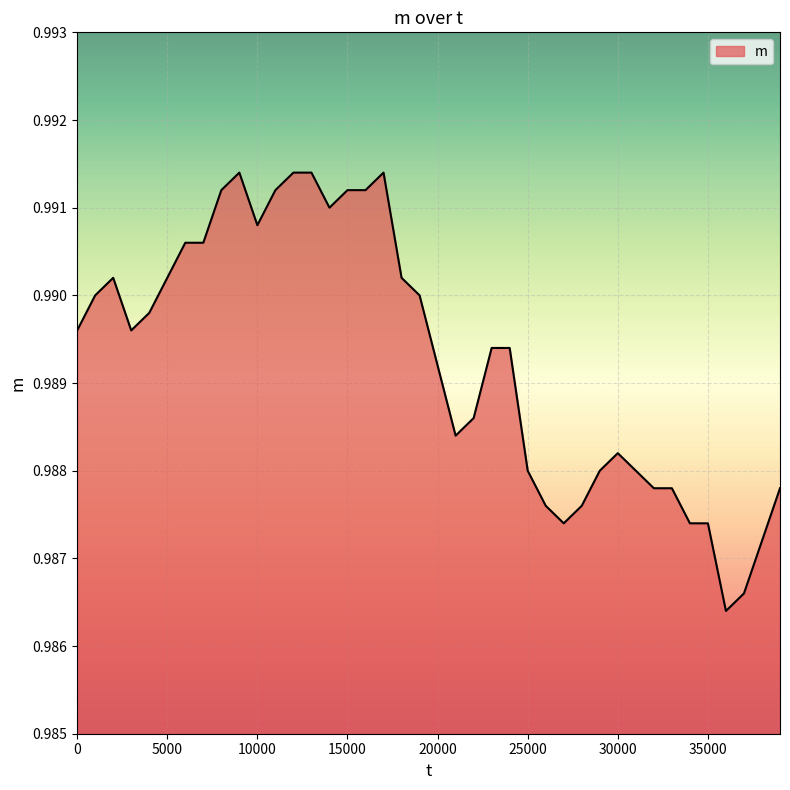

True or false: the data has more than 1 interior local peaks.

True